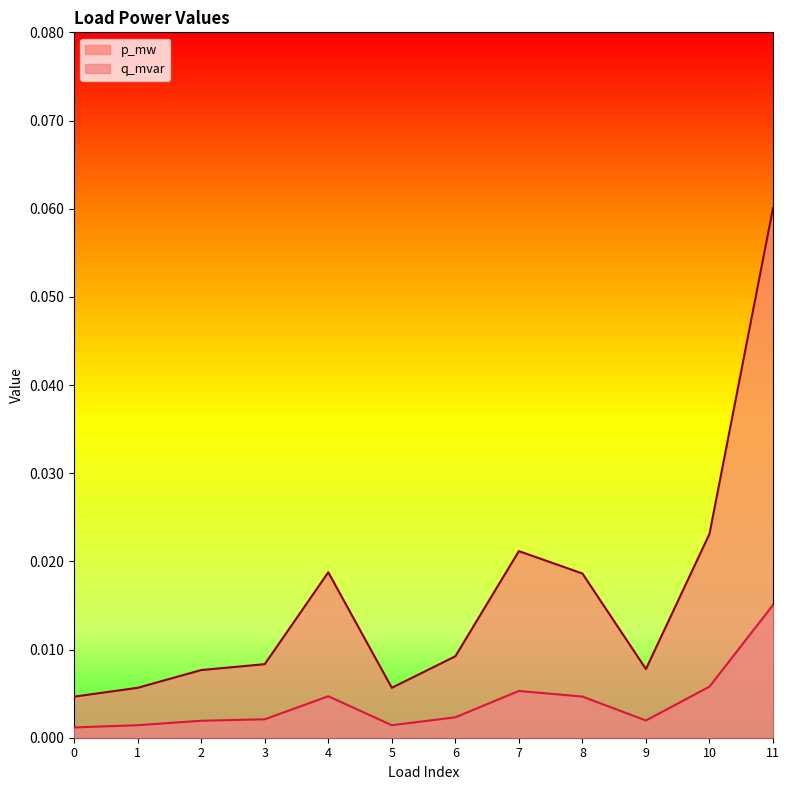

True or false: q_mvar and p_mw cross at least once.

False